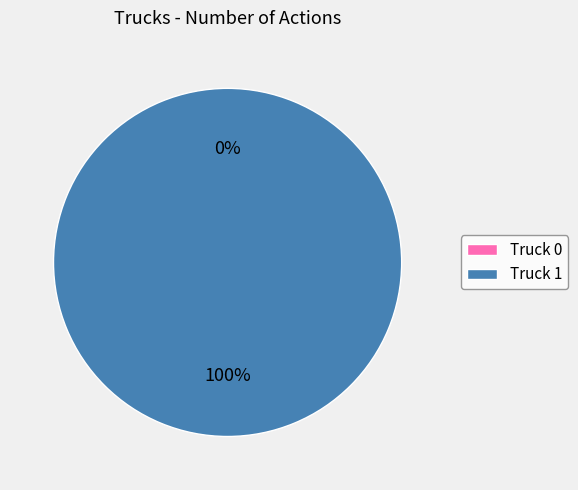

To the nearest percent, what is the combined percentage of Truck 0 and Truck 1?

100%